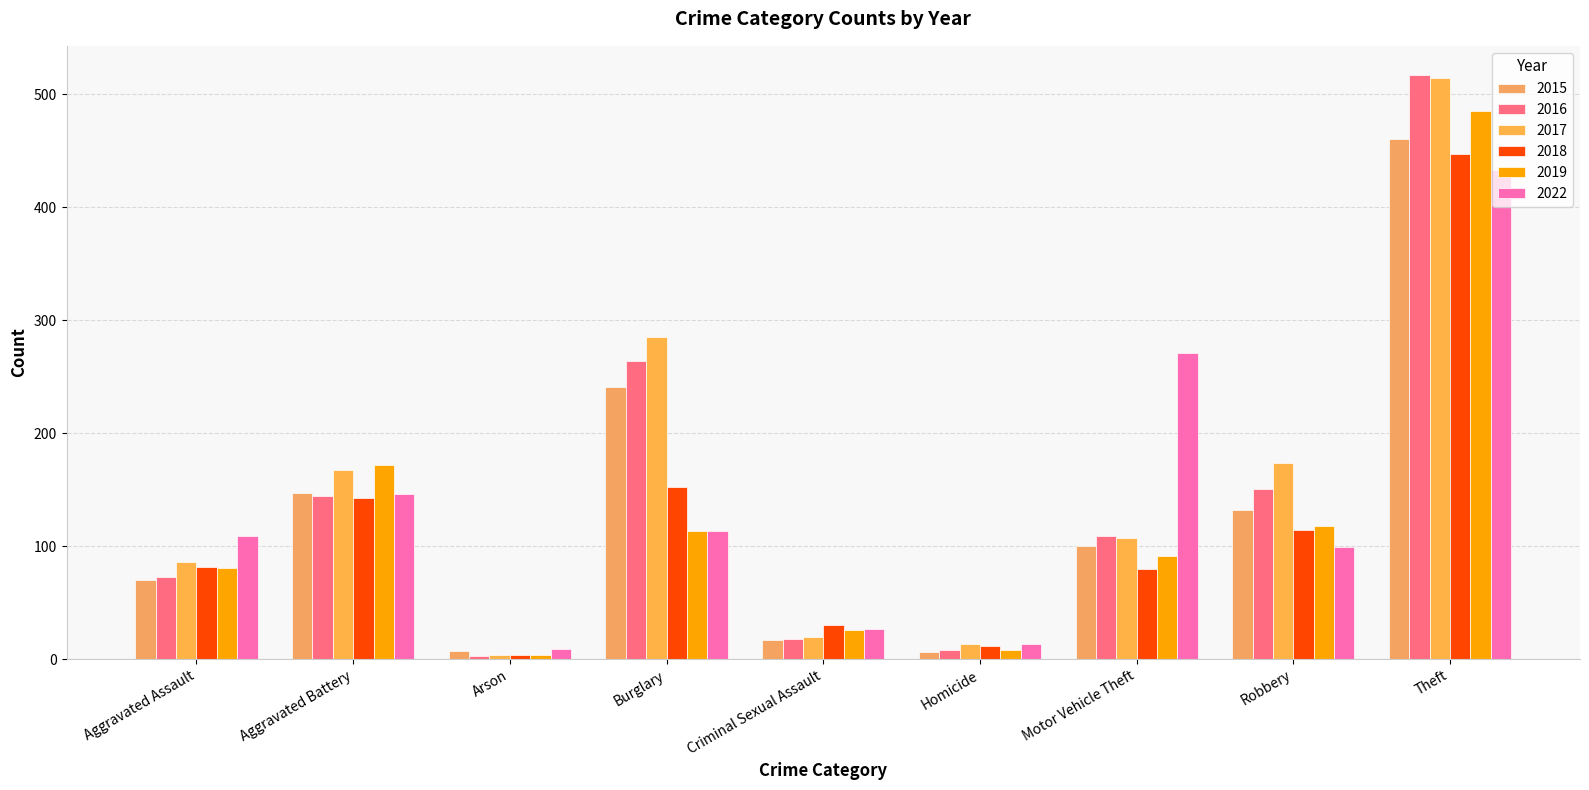

Which has a higher value, Burglary or Motor Vehicle Theft?

Burglary